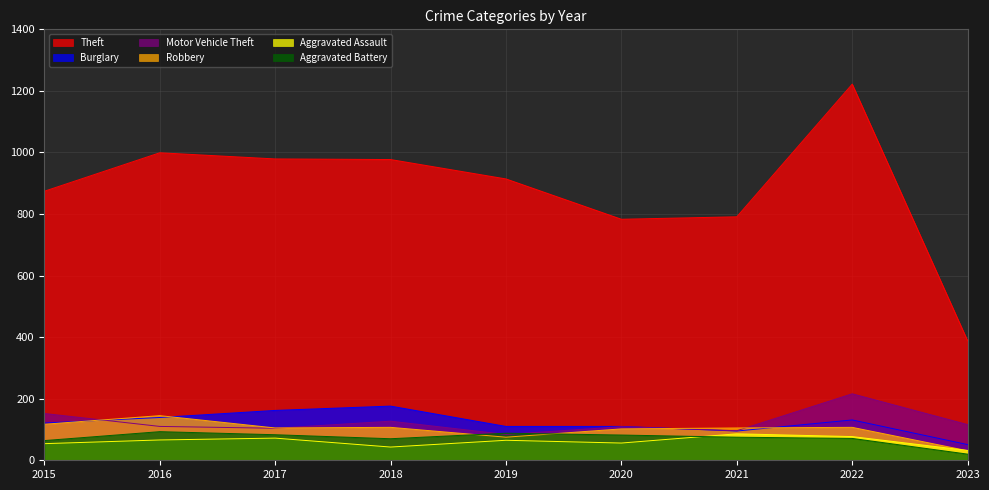

At which category does Theft reach its first local peak?

2016